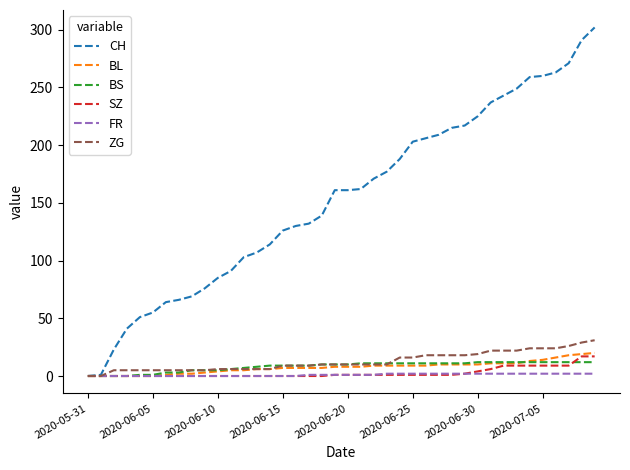

Which series has the largest range (max minus min)?

CH